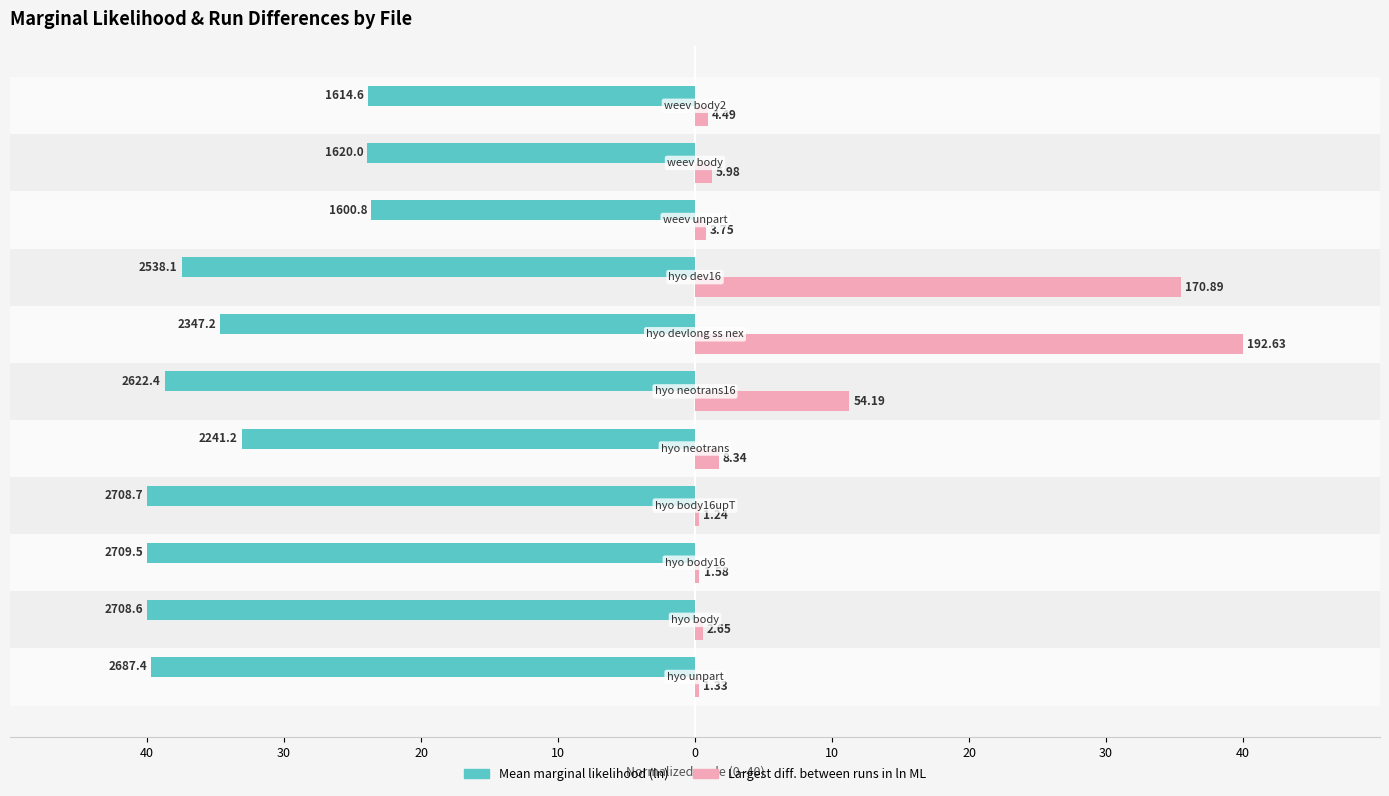

What is the value of the Mean marginal likelihood (ln) bar at the 1st from the left?

-39.7